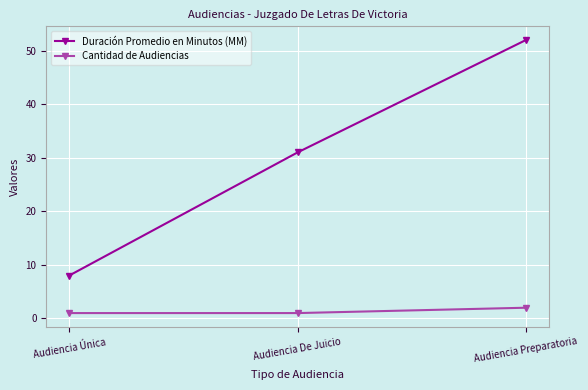

What is the average value of the Duración Promedio en Minutos (MM) series?

30